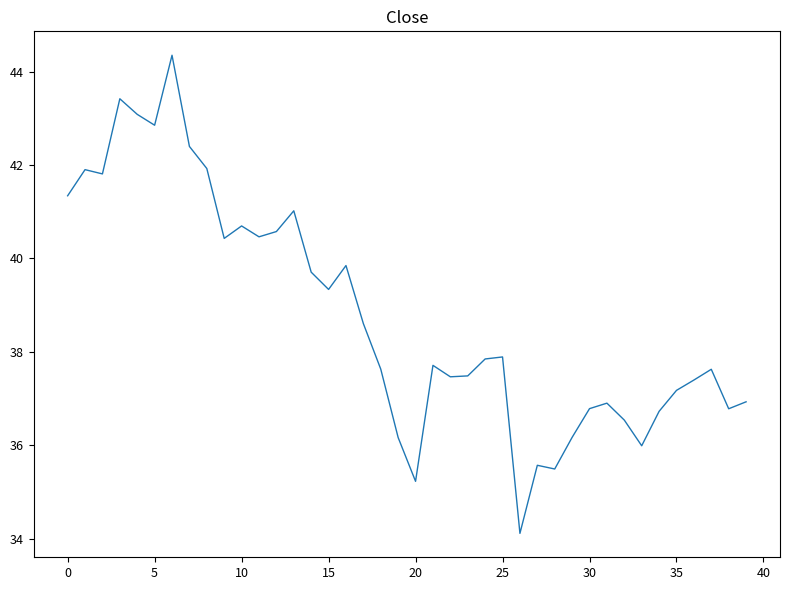

What is the maximum value shown in the chart?

44.3